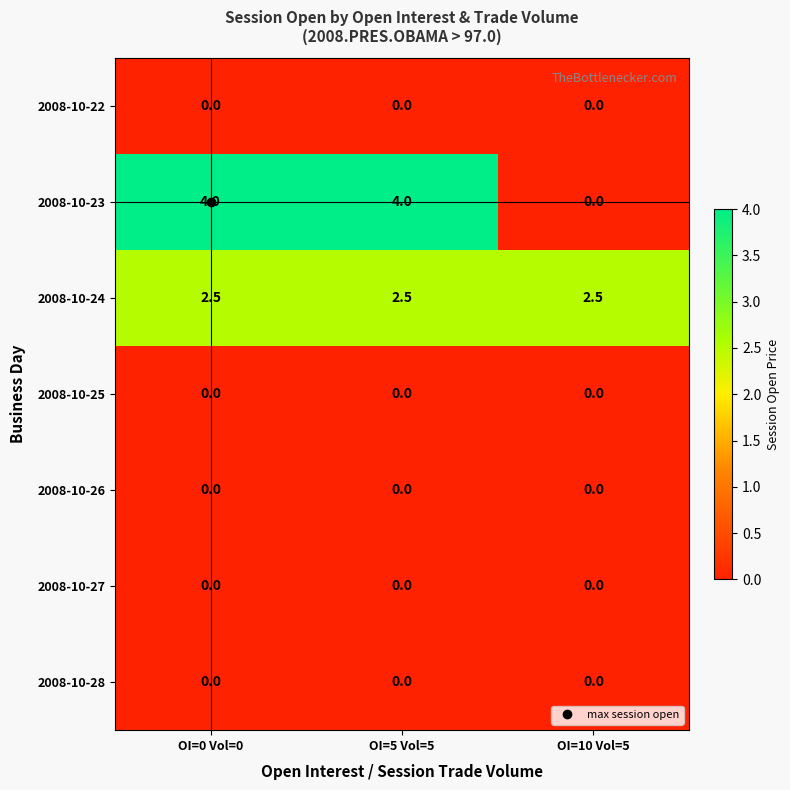

What is the difference between the second highest and minimum values in the 2008-10-23 series?

4.0